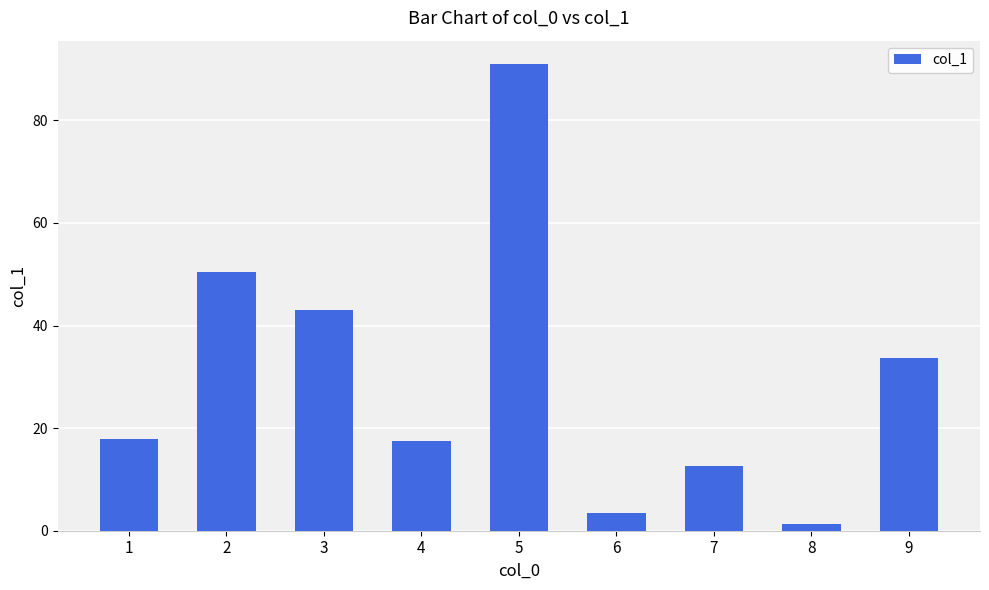

What is the value of the 3rd bar from the left?

43.0